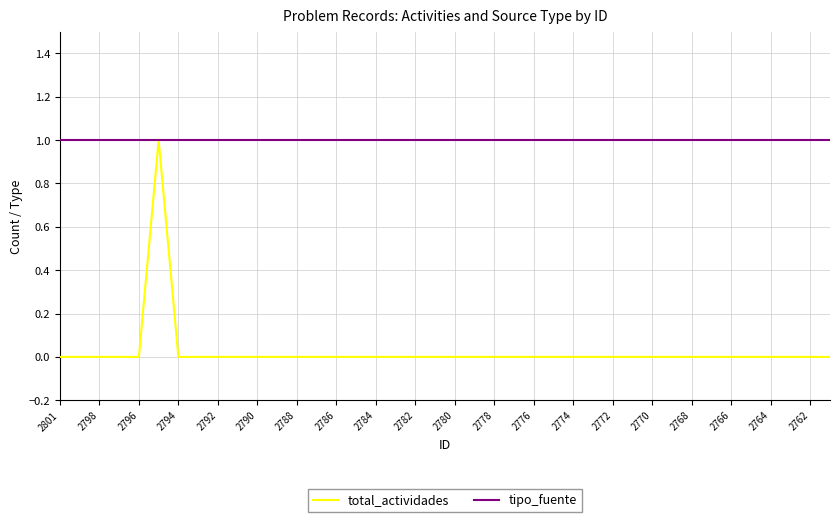

Rank the series by their average value, from highest to lowest.

tipo_fuente, total_actividades